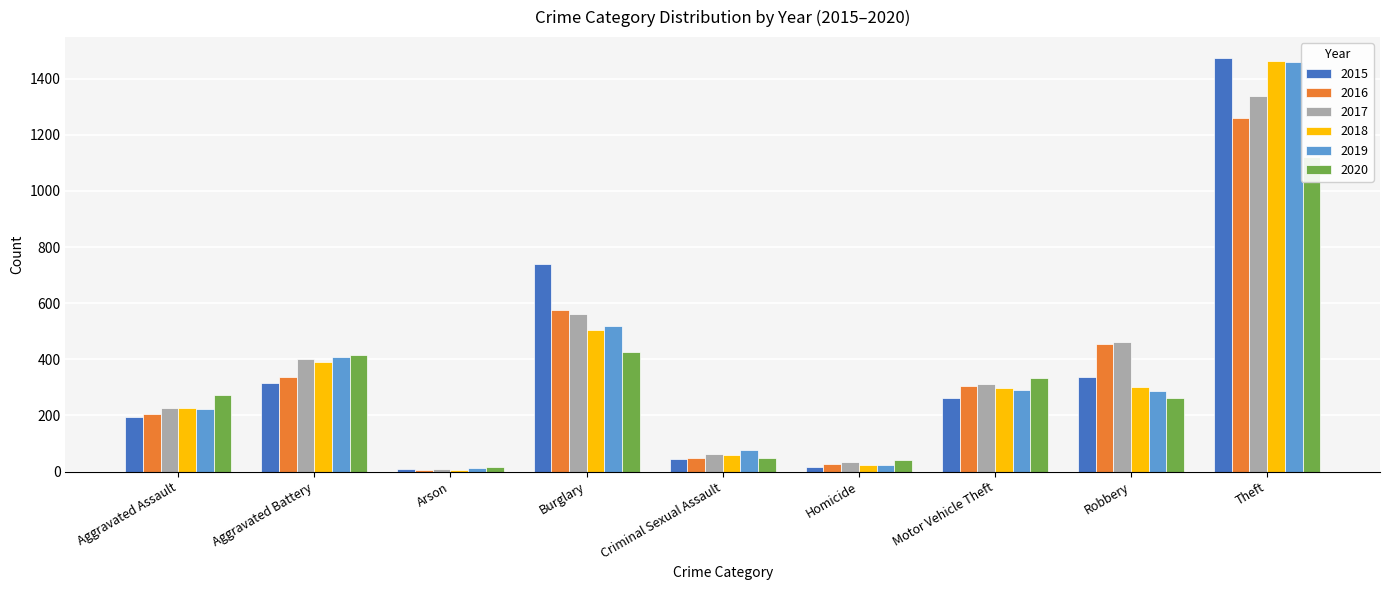

What is the label of the 2nd bar from the right?

Robbery